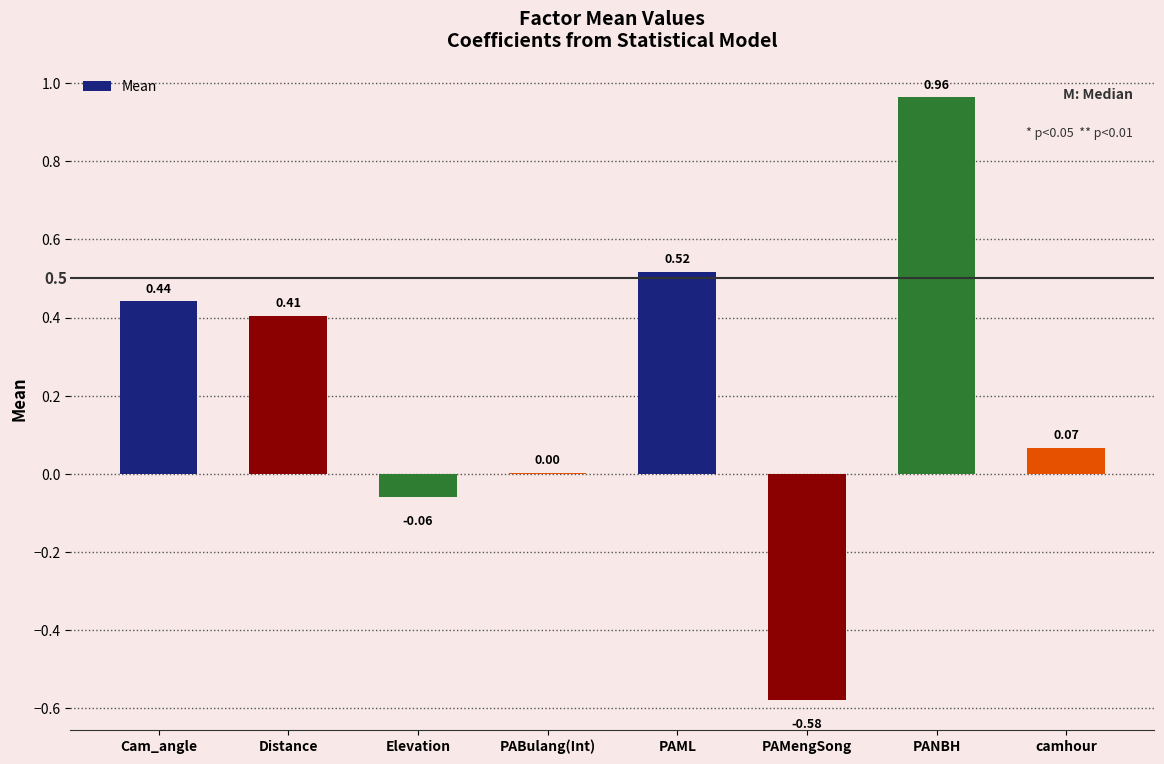

Which has a higher value, camhour or Cam_angle?

Cam_angle